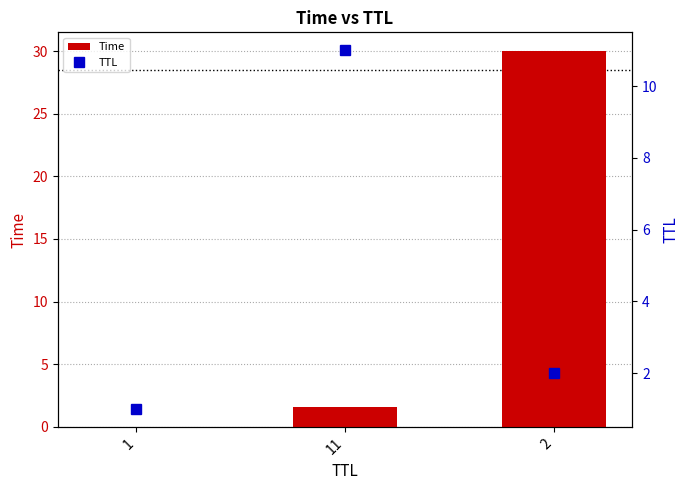

True or false: Time has a value of 40.6 at 2.

False